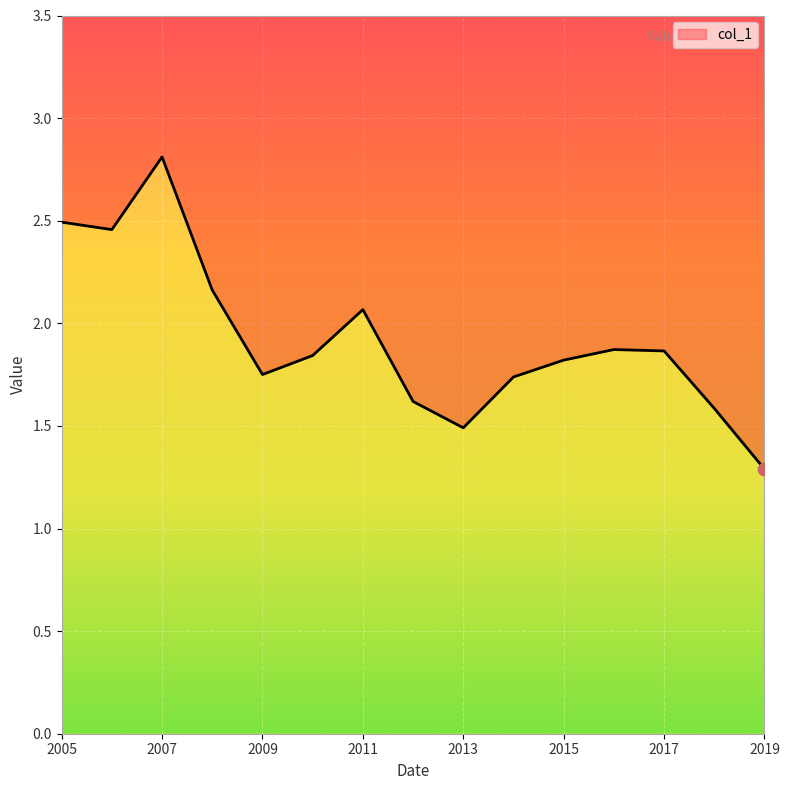

Approximately how many times larger is the value at 2016-10-15 compared to 2013-10-15?

1.3